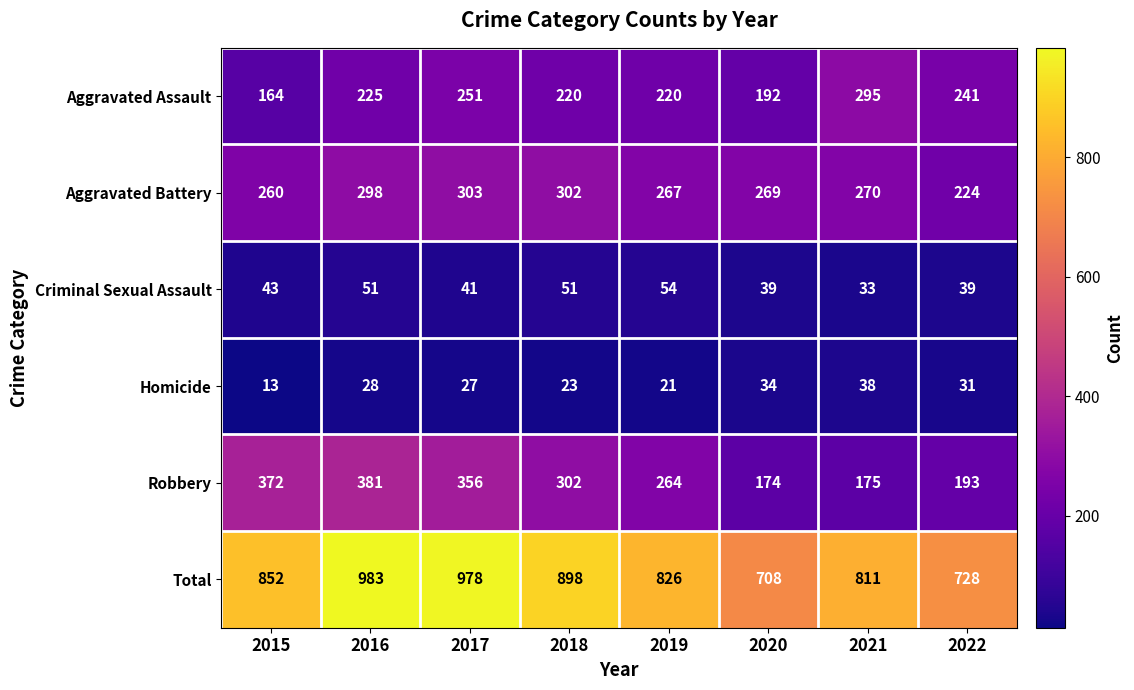

What is the difference between the Robbery values at 2022 and 2020?

19